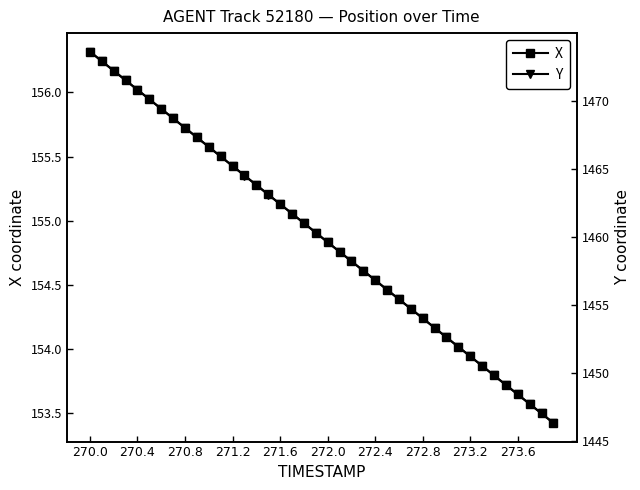

List the series in order of their peak value, highest first.

Y, X